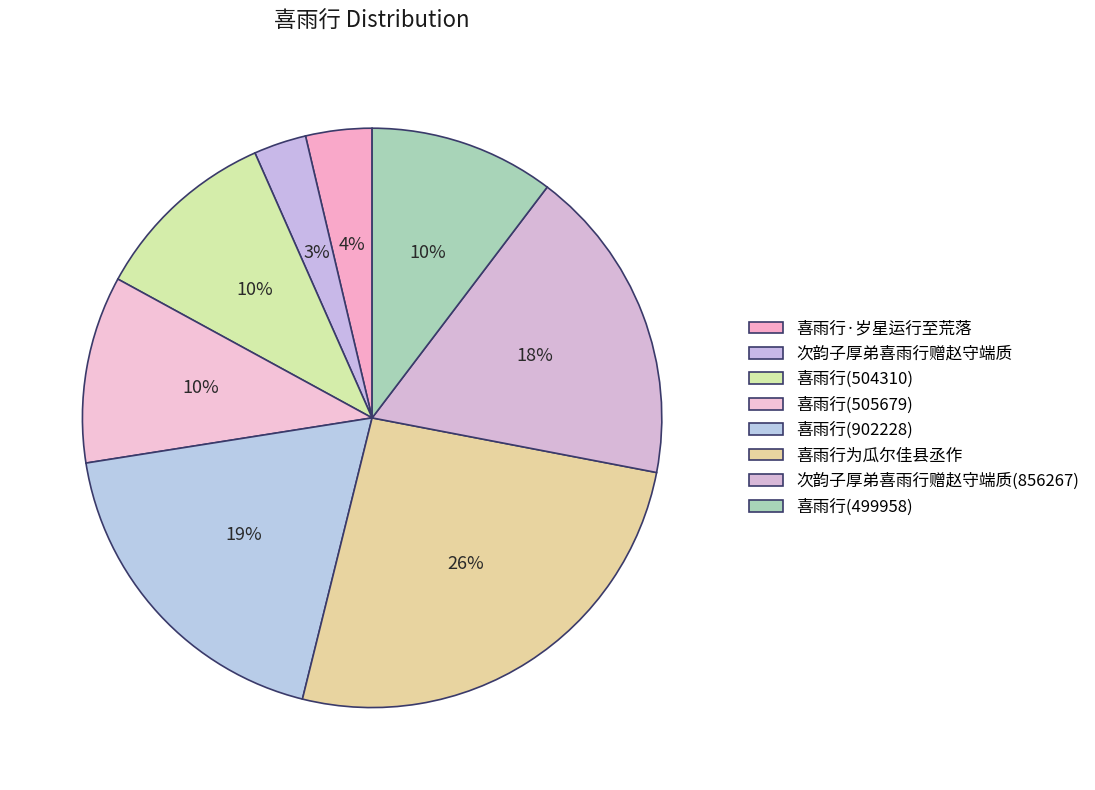

What percentage is the 次韵子厚弟喜雨行赠赵守端质(856267) slice, to the nearest percent?

18%